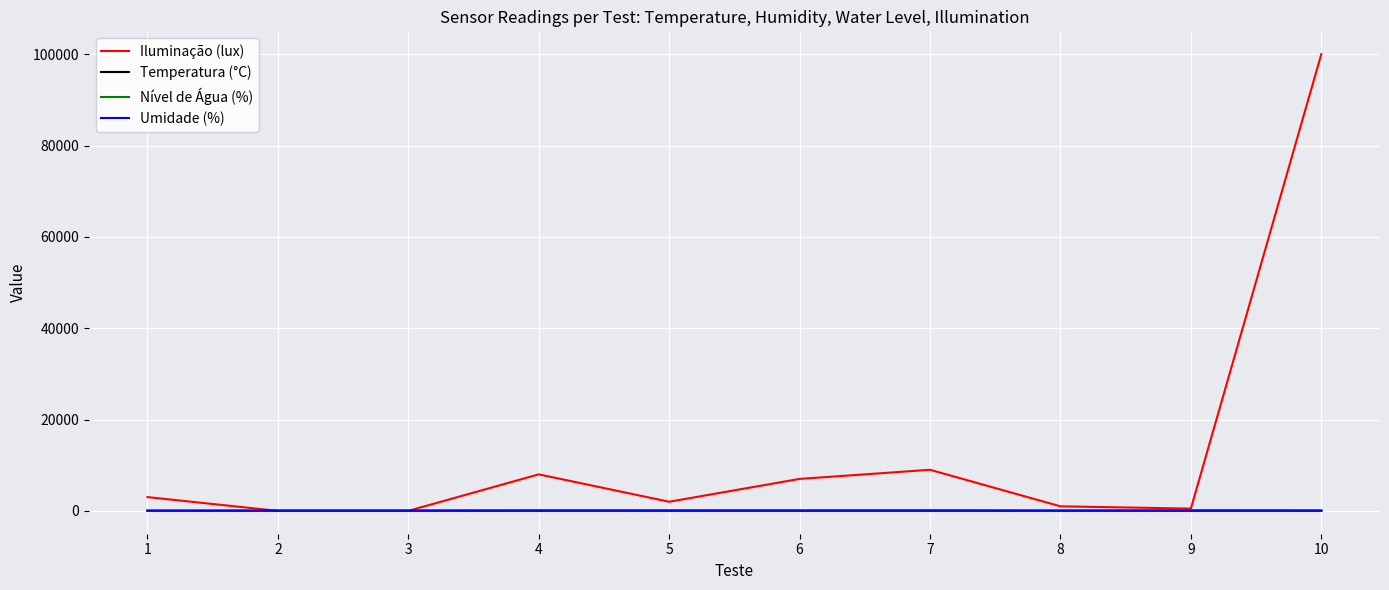

What is the maximum value shown in the chart?

100000